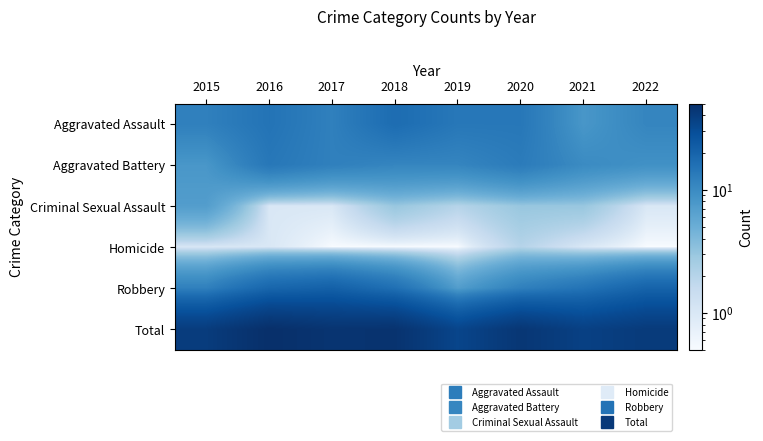

What is the greatest value displayed?

50.0